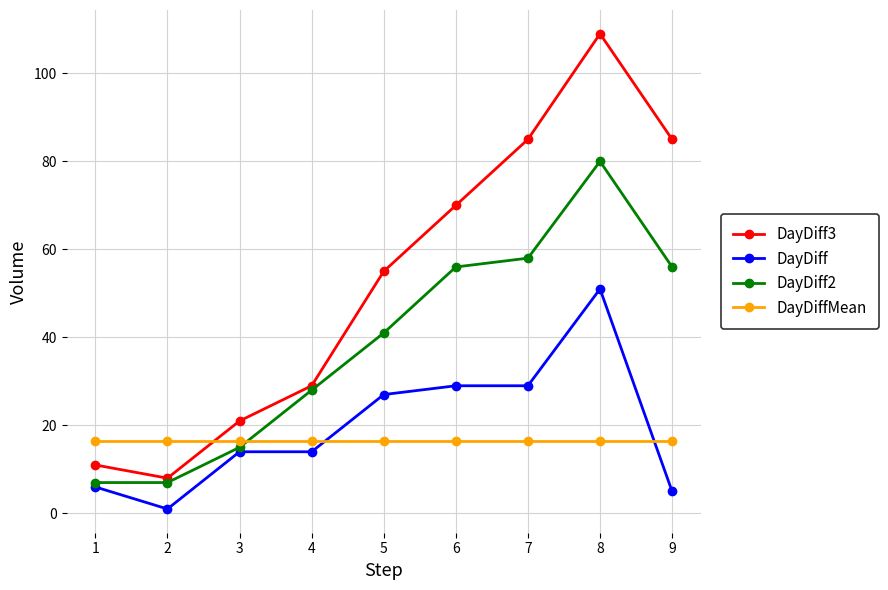

Where is the first local minimum for DayDiff?

2